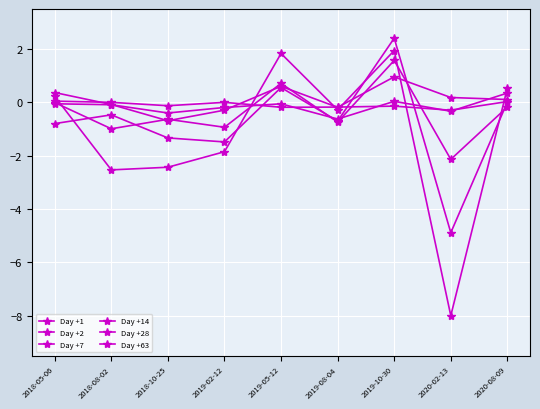

How many data points in Day +63 are above 0?

4